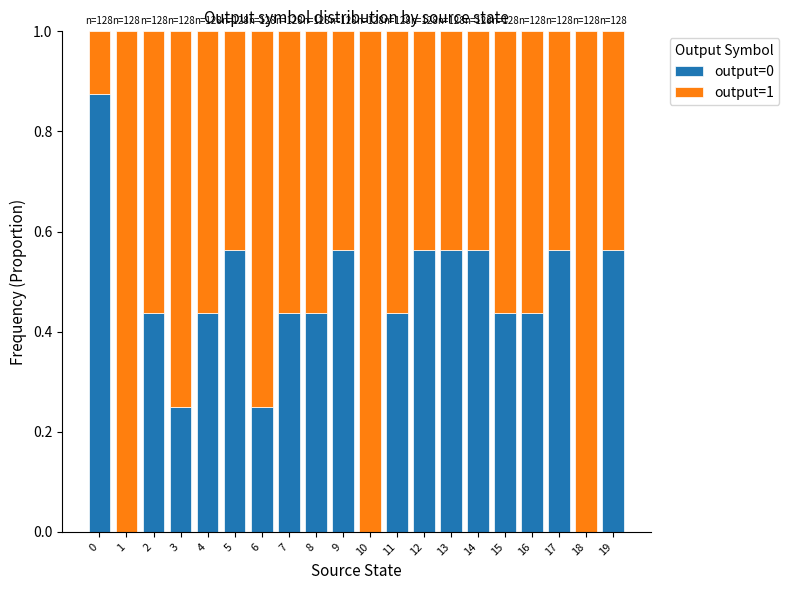

True or false: output=0 has a value of 0.4 at 5.

False